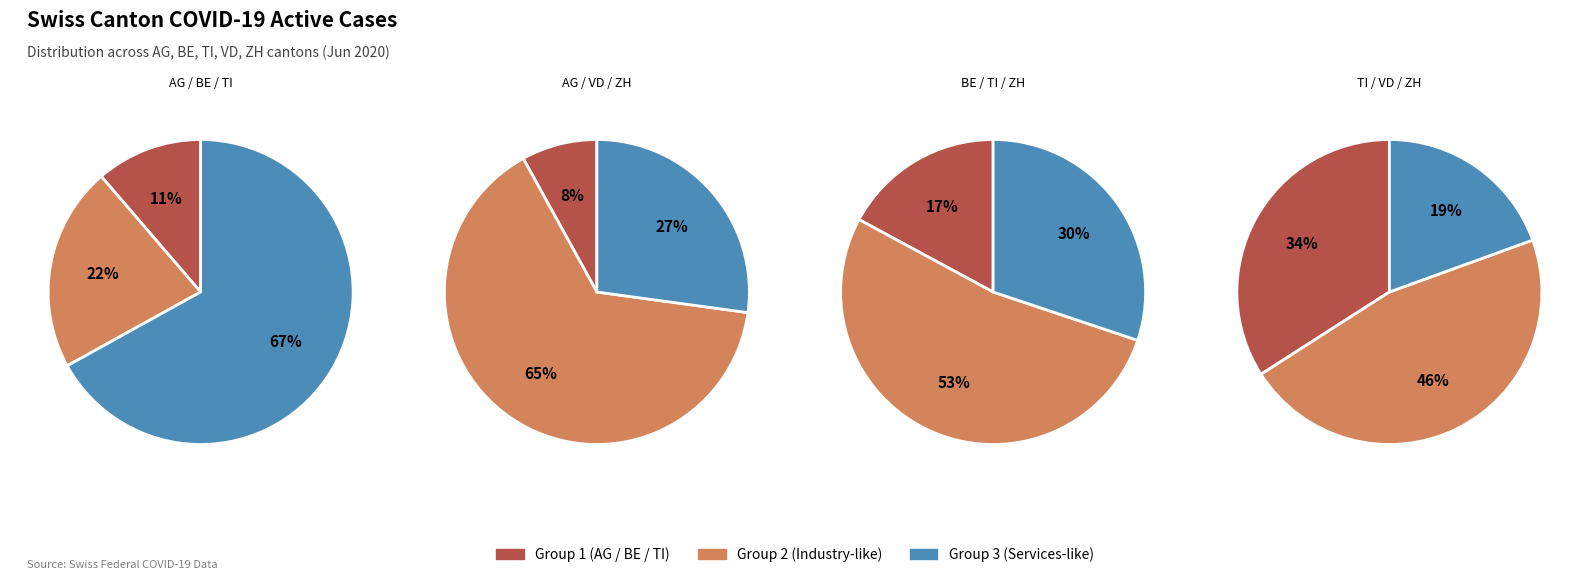

Count the number of slices in the pie.

12